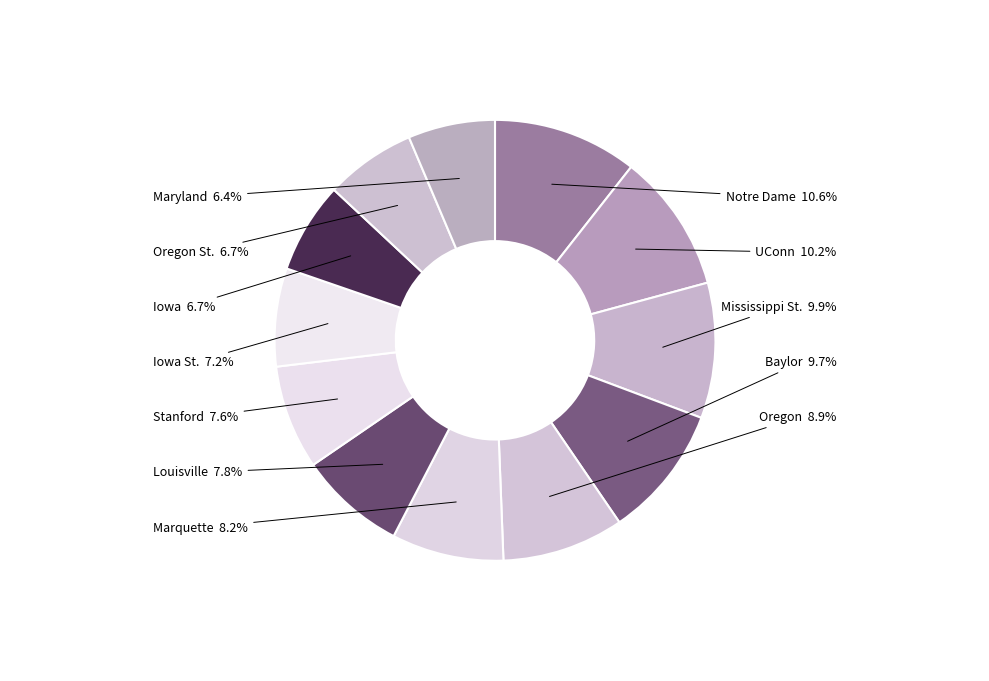

Is there a majority slice in this chart?

No